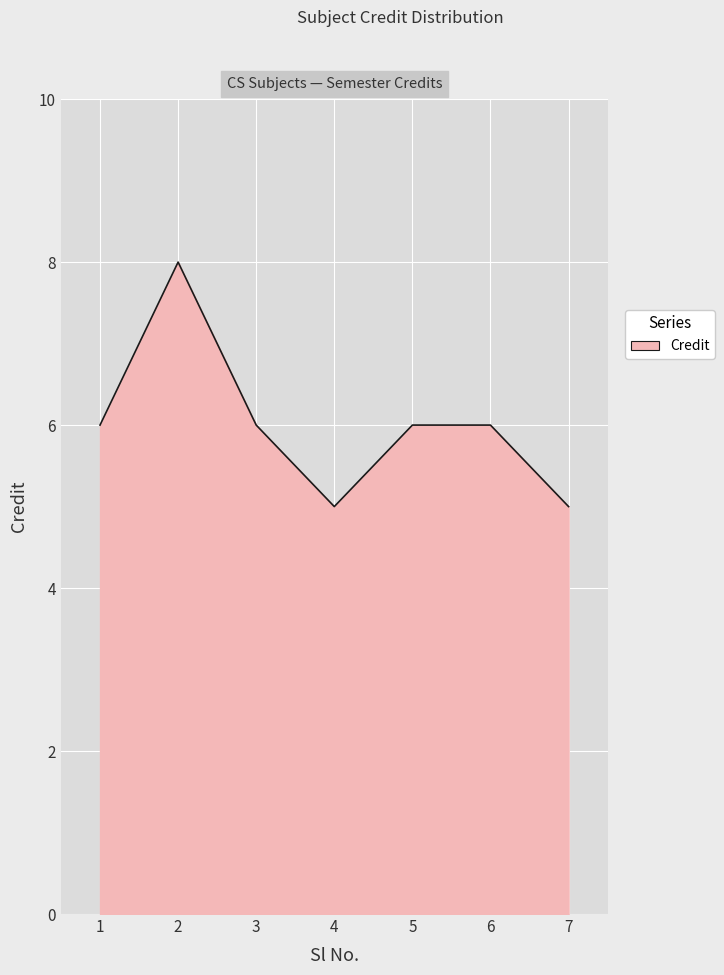

What is the approximate value at 3?

6